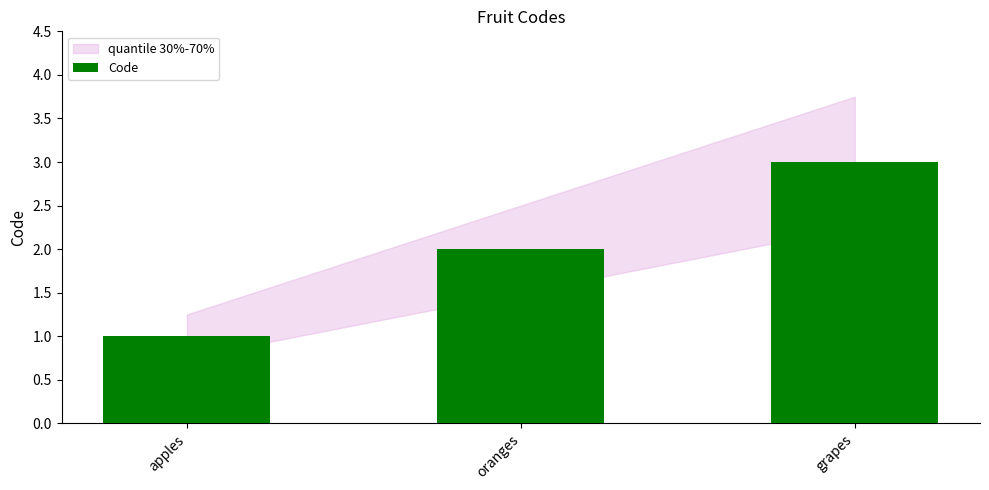

How many values are between 1 and 3?

3